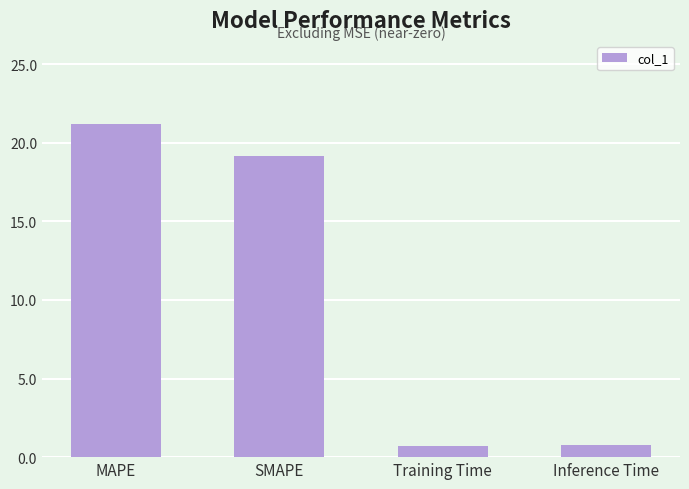

What is the sum of the values at SMAPE and MAPE?

40.3